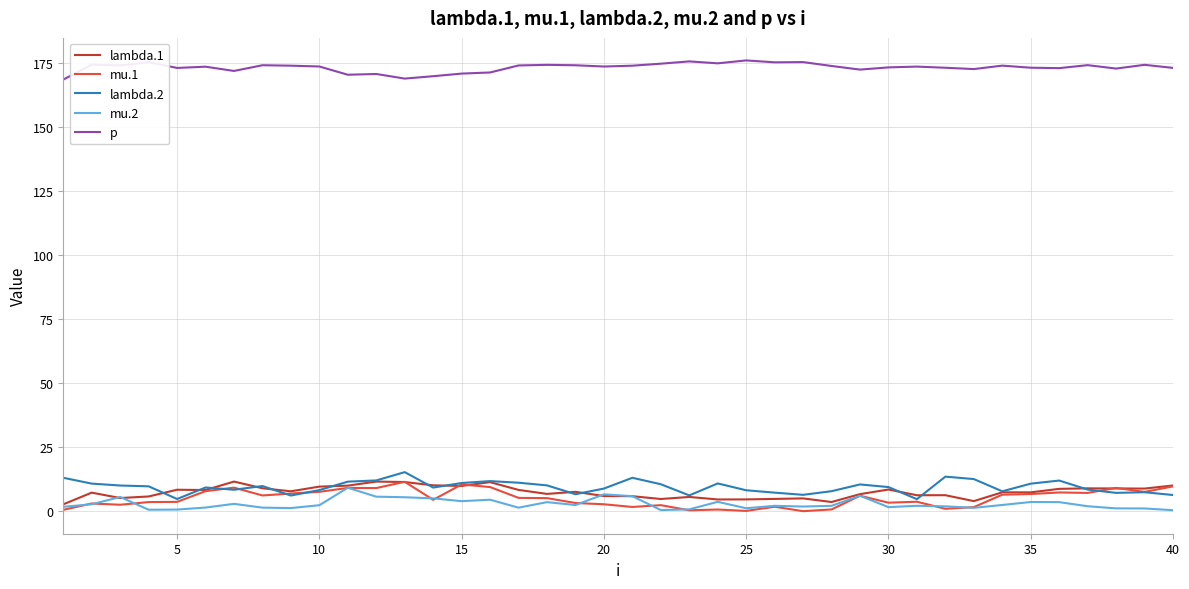

True or false: mu.2 and p cross at least once.

False